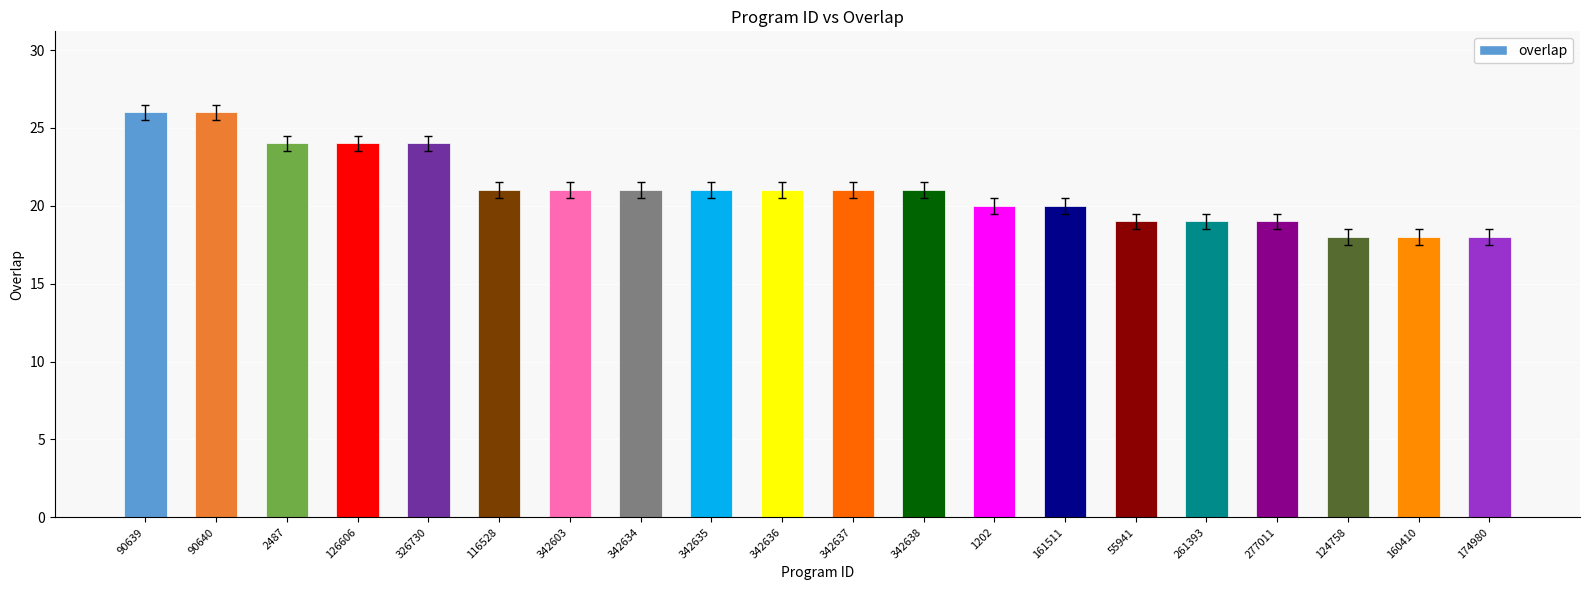

What value does the data have at 342637?

21